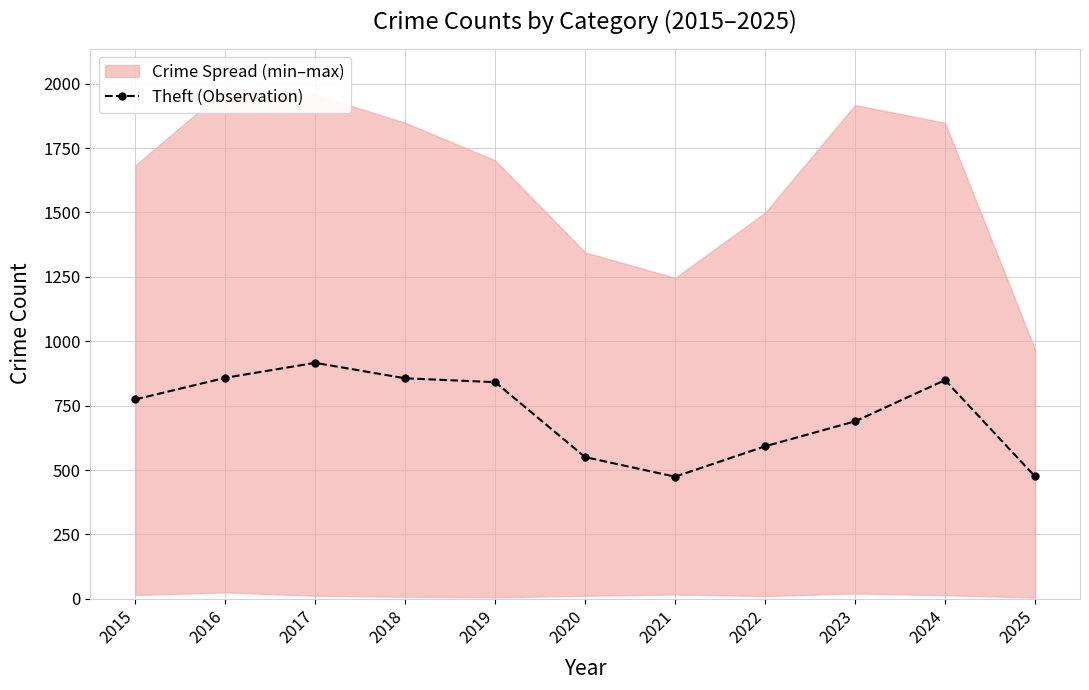

Where is the first local maximum?

2017